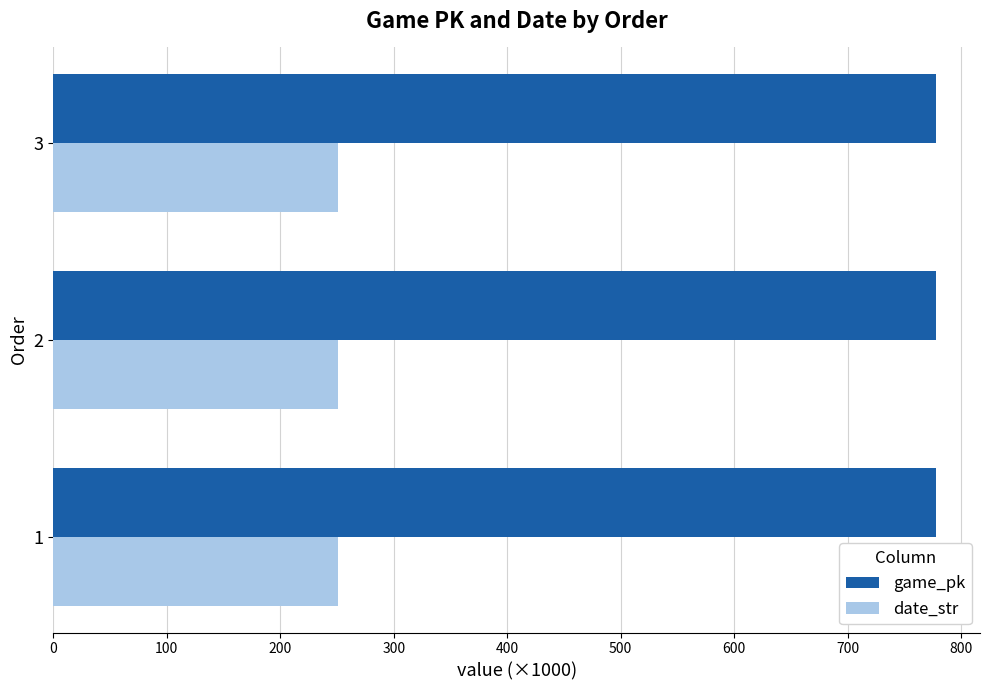

Is the value of date_str at 2 greater than the value of game_pk at 3?

No